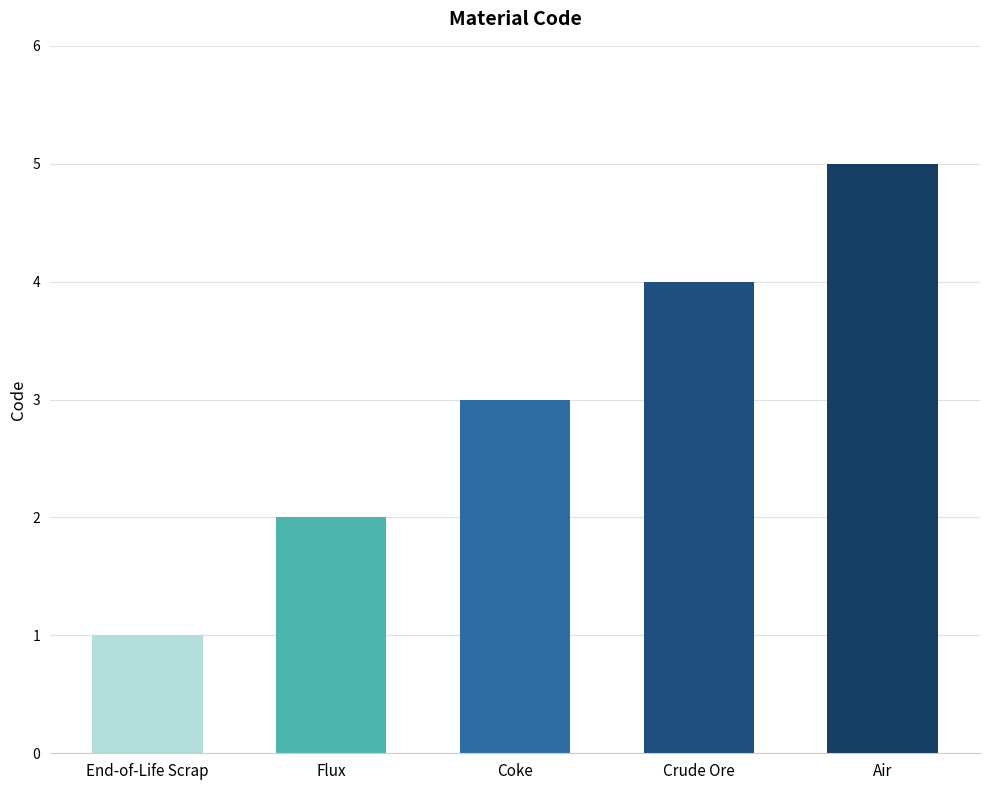

How many data points does each series have?

5